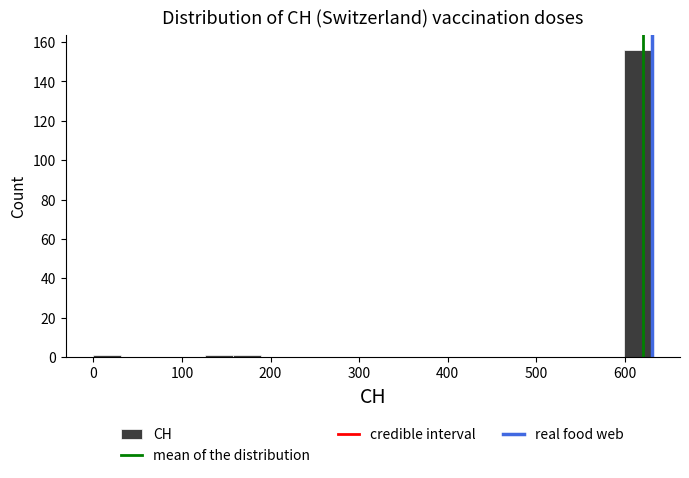

Read against the x-axis, roughly where is the centre of the tallest bar?

620